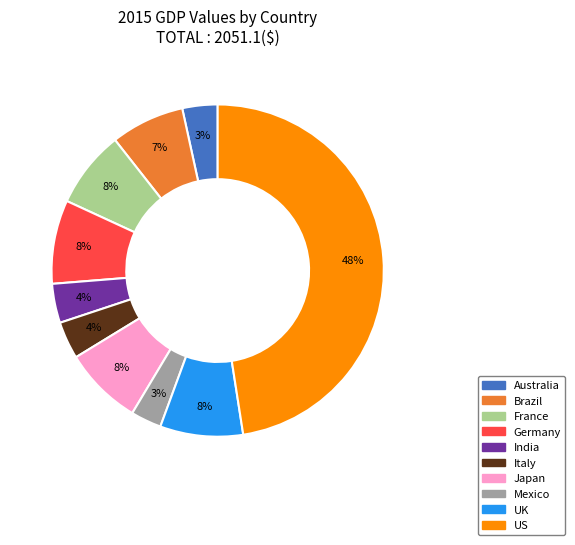

The Mexico slice represents 18% of the pie. True or false?

False